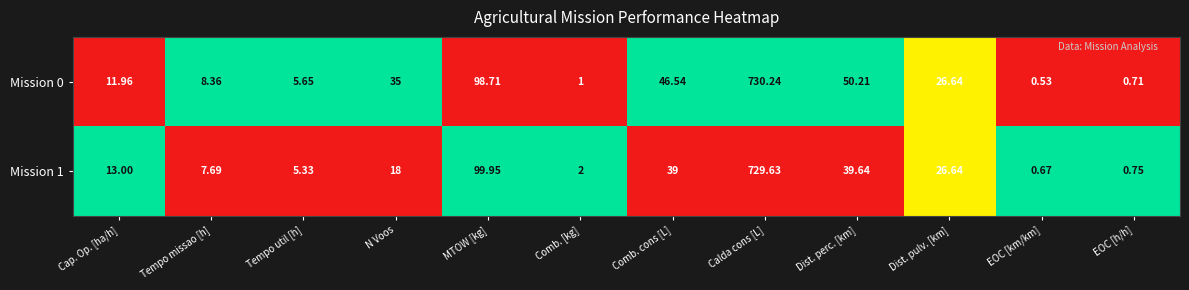

At which label does Mission 0 reach its minimum?

EOC [km/km]